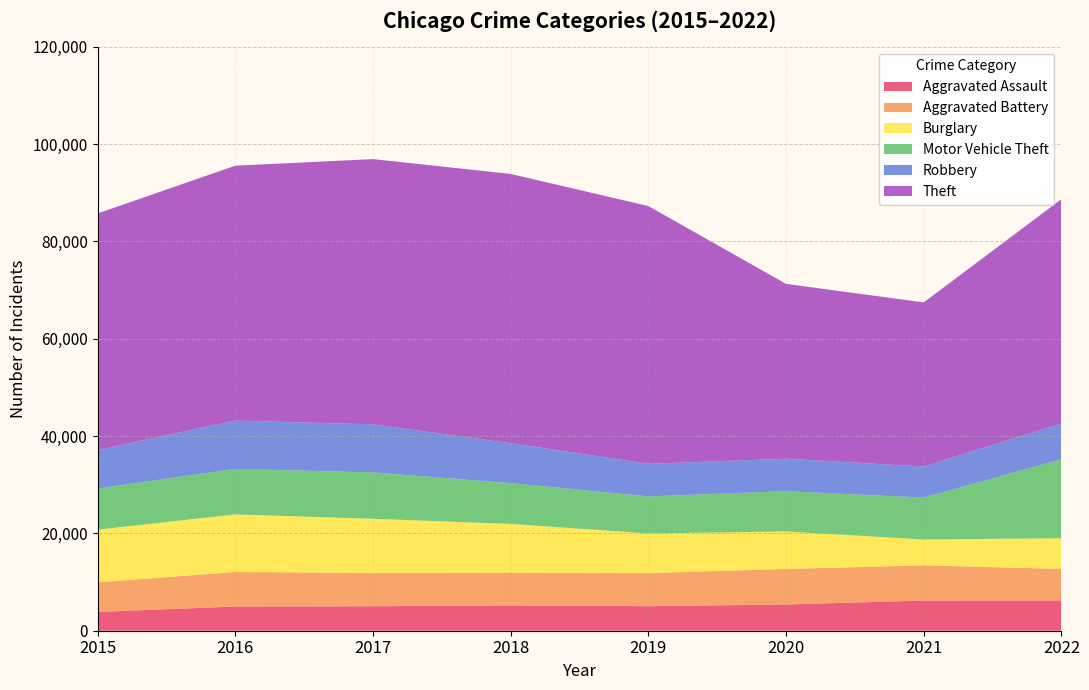

Reading right to left, list all the values displayed in this chart.

Aggravated Assault: 6222	6202	5393	5050	5197	5034	4969	3861
Aggravated Battery: 6481	7230	7304	6794	6735	6852	7103	6073
Burglary: 6308	5327	7703	8150	10022	11124	11842	10834
Motor Vehicle Theft: 16238	8604	8277	7613	8389	9528	9349	8449
Robbery: 7359	6387	6678	6700	8201	9882	9922	7927
Theft: 46096	33731	35937	52979	55342	54514	52390	48616